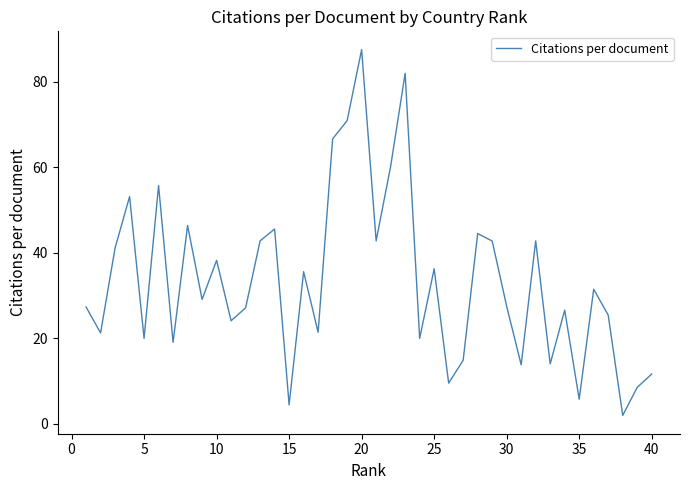

What is the greatest value displayed?

87.5